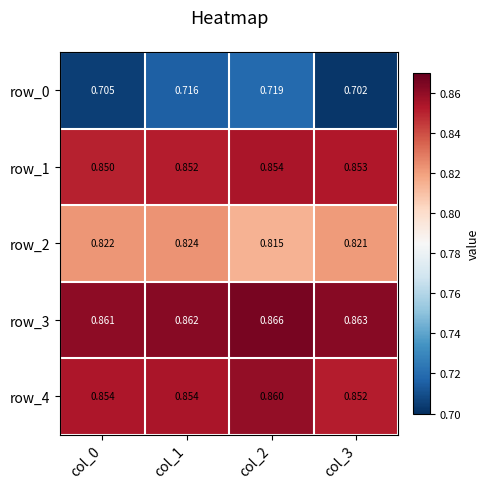

How many data points does each series have?

4